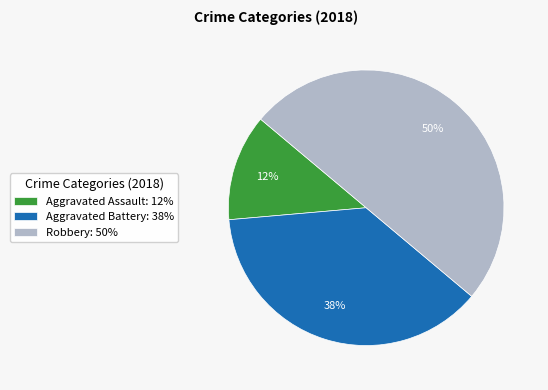

Which category has the smallest portion of the pie?

Aggravated Assault: 12%